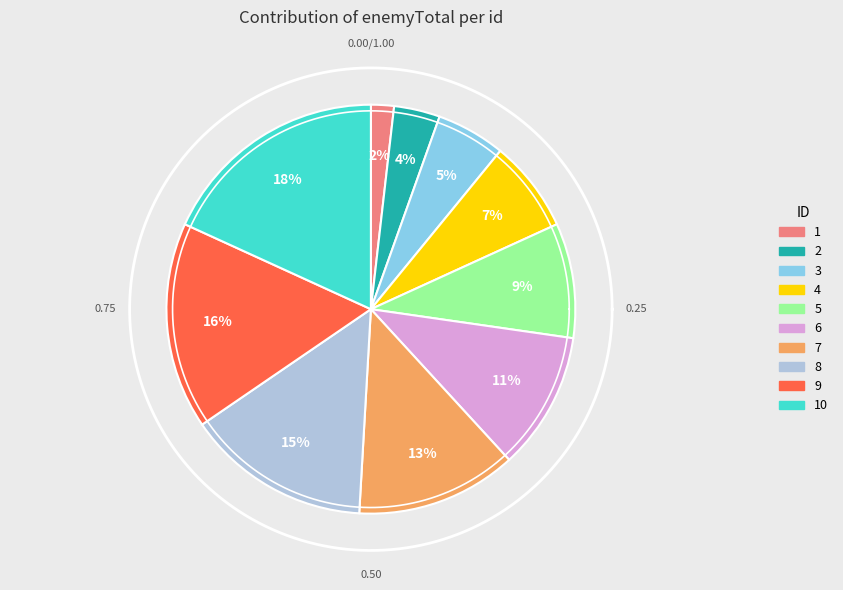

Does 3 represent more than half of the total?

No